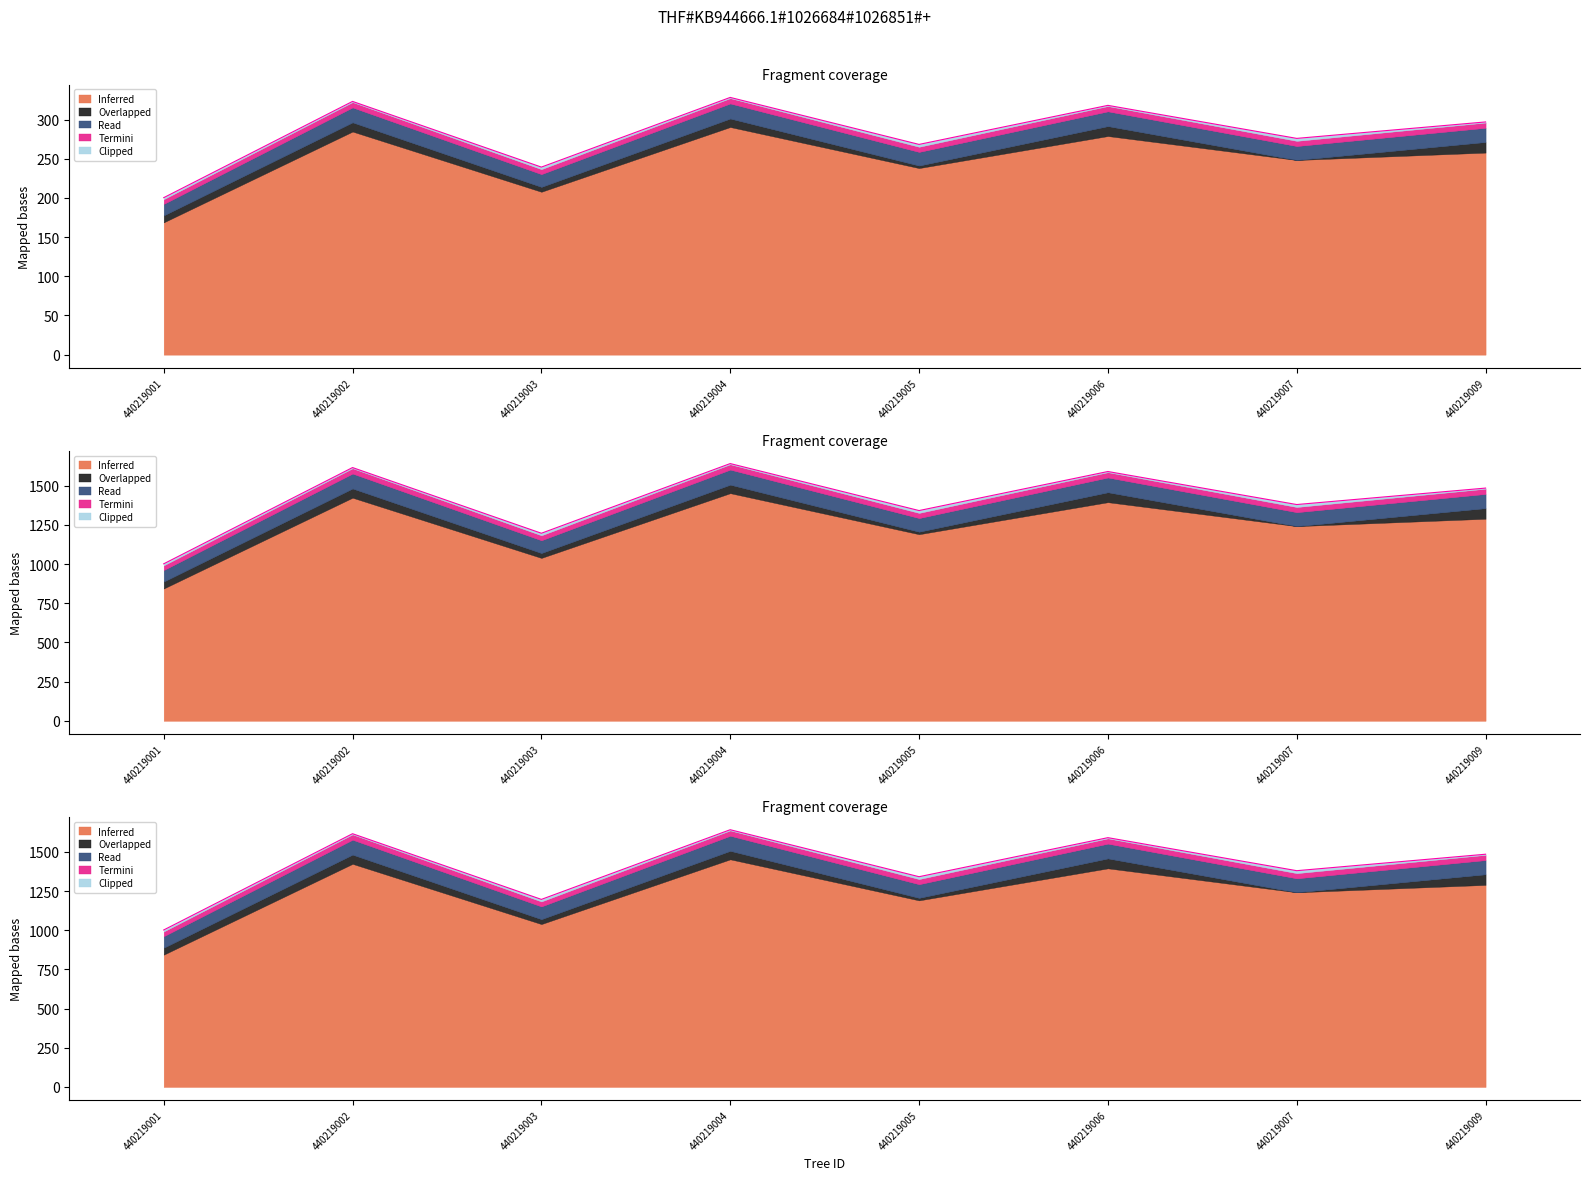

What is the sum of the g values at 440219005 and 440219002?

2957.2